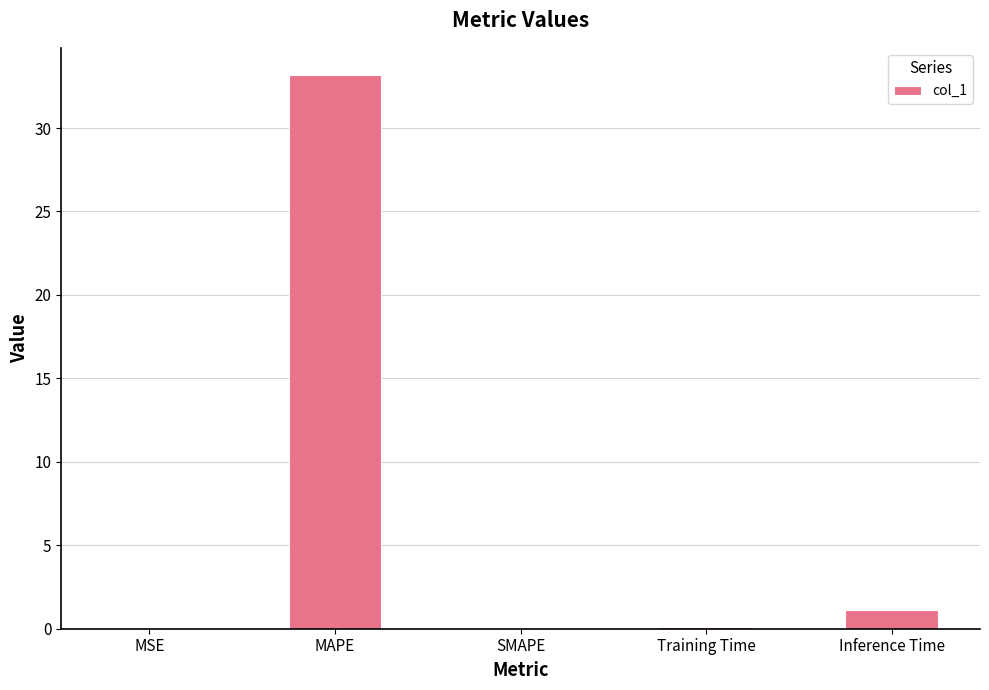

What is the difference between the values at MAPE and SMAPE?

33.1